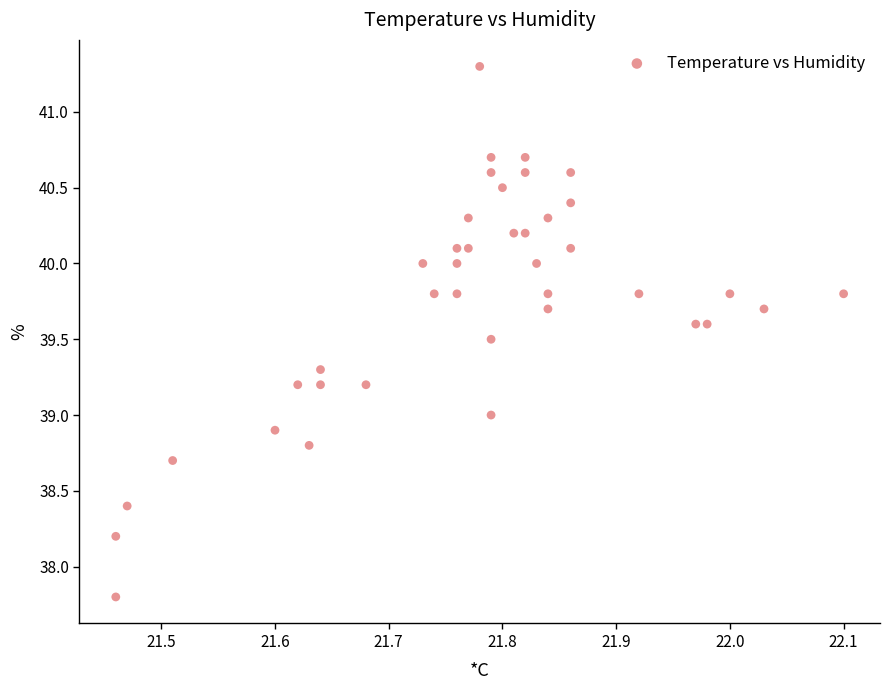

What is the range of Y values (max minus min)?

3.5